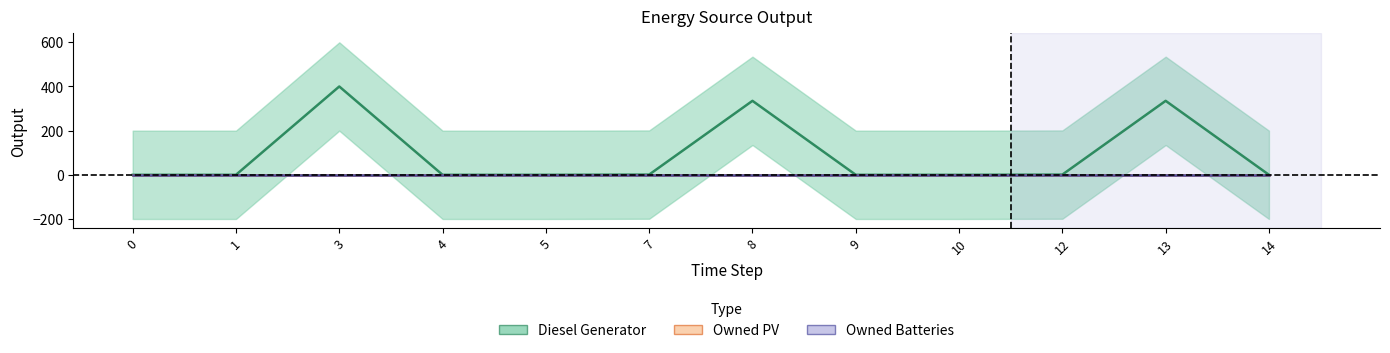

Reading right to left, what are all the values shown in this chart?

Diesel Generator: 14=0	13=335	12=1	10=0	9=0	8=335	7=1	5=0	4=0	3=400	1=0	0=0
Owned PV: 14=0	13=0	12=0	10=0	9=0	8=0	7=0	5=0	4=0	3=0	1=0	0=0
Owned Batteries: 14=0	13=0	12=0	10=0	9=0	8=0	7=0	5=0	4=0	3=0	1=0	0=0